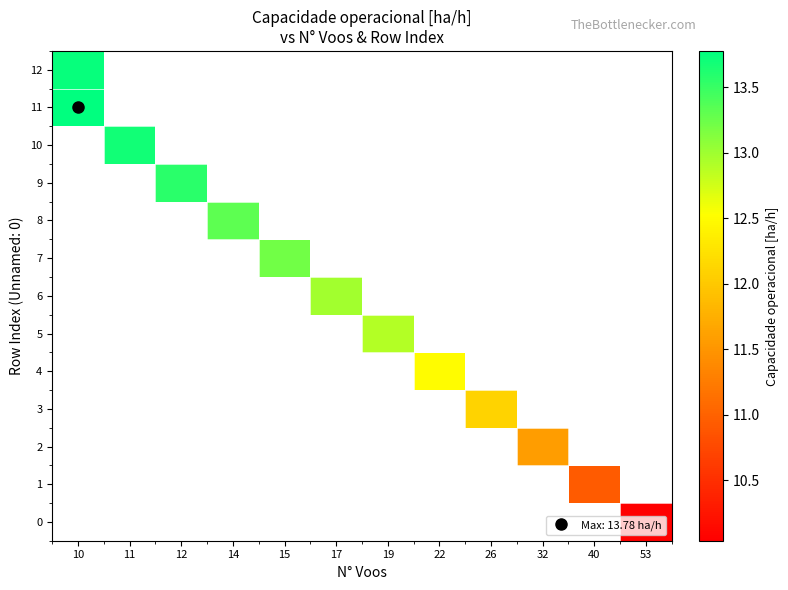

How many series are shown in this chart?

13